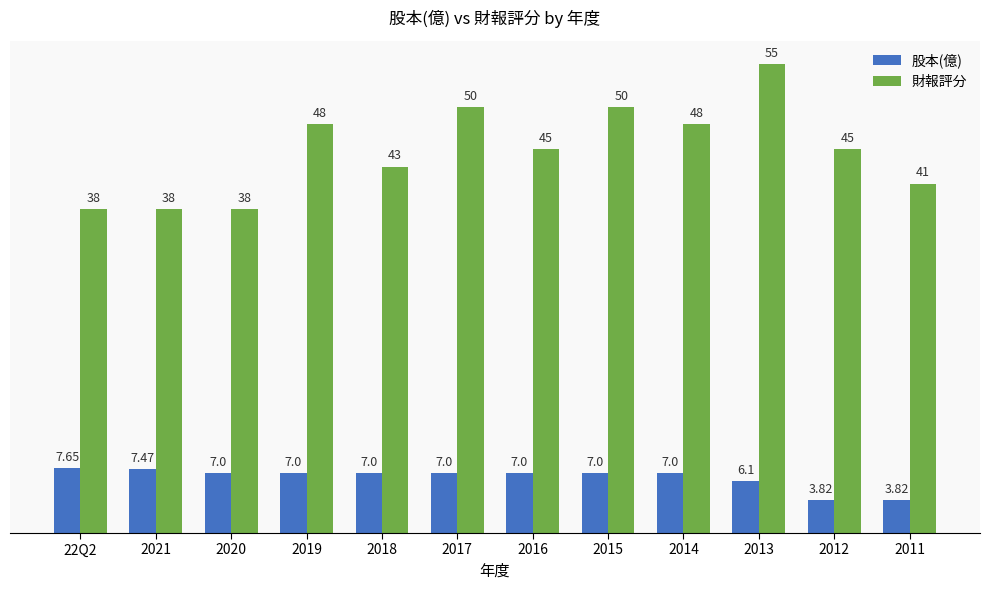

The value of 財報評分 at 22Q2 is 60.8. True or false?

False